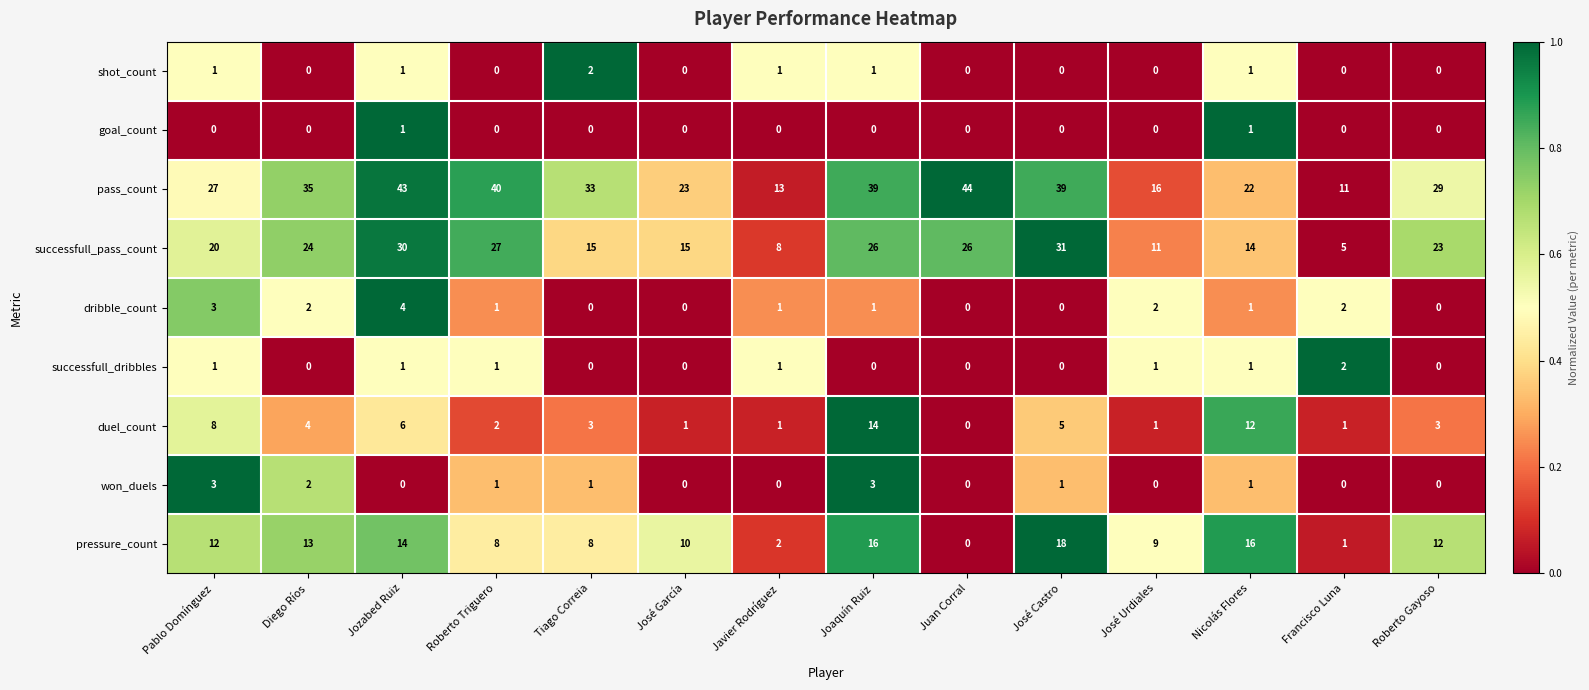

What is the difference between the second highest and minimum values in the duel_count series?

12